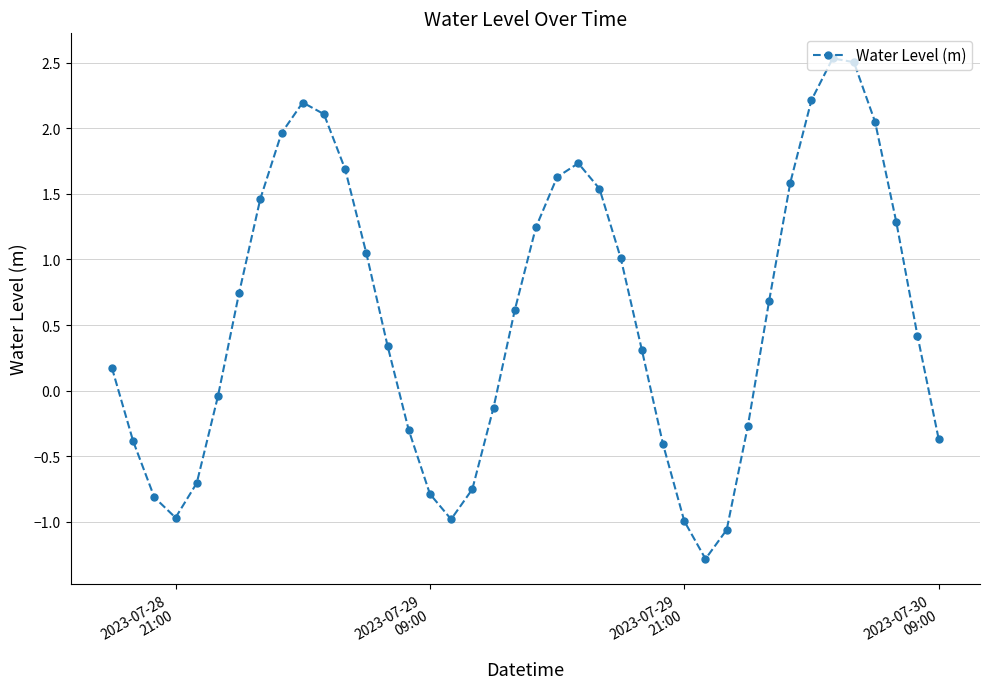

What is the value of the 4th point from the left?

-1.0